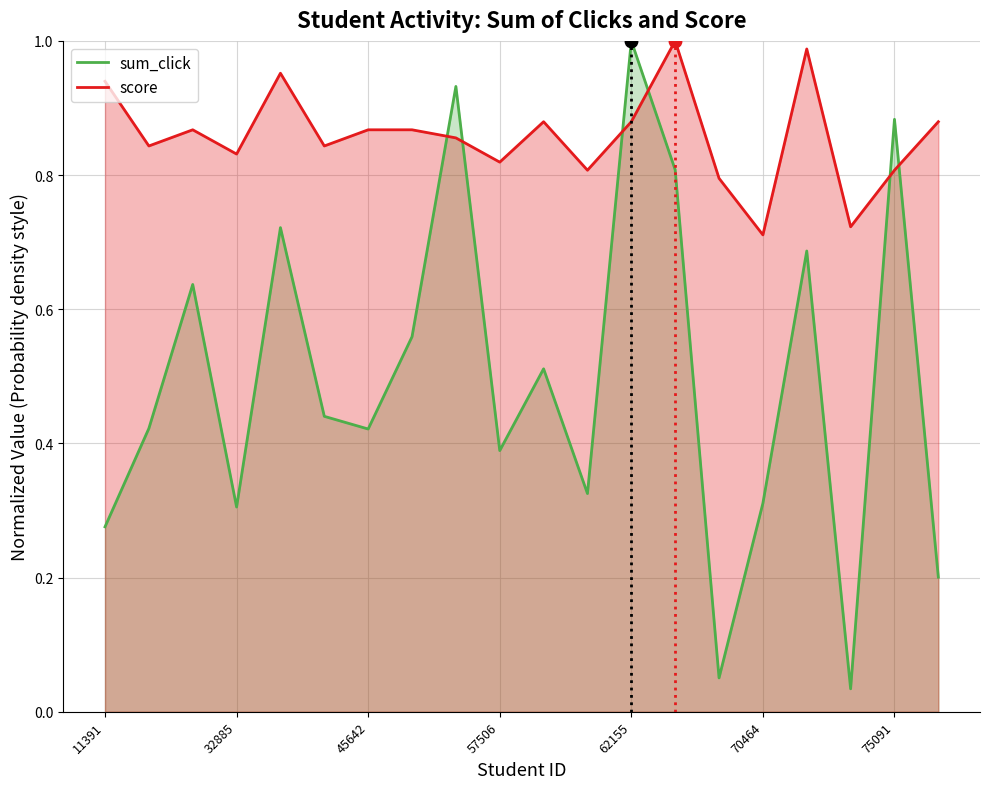

Is the value of score at 32885 greater than the value of sum_click at 52130?

Yes